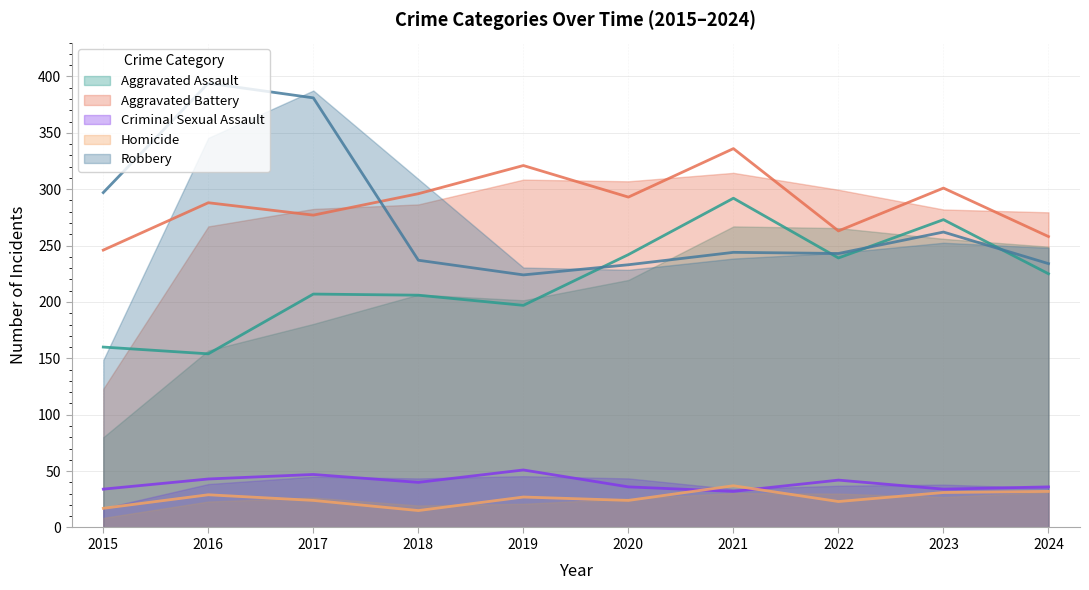

In Aggravated Assault, how many points are lower than both neighbors (excluding endpoints)?

3